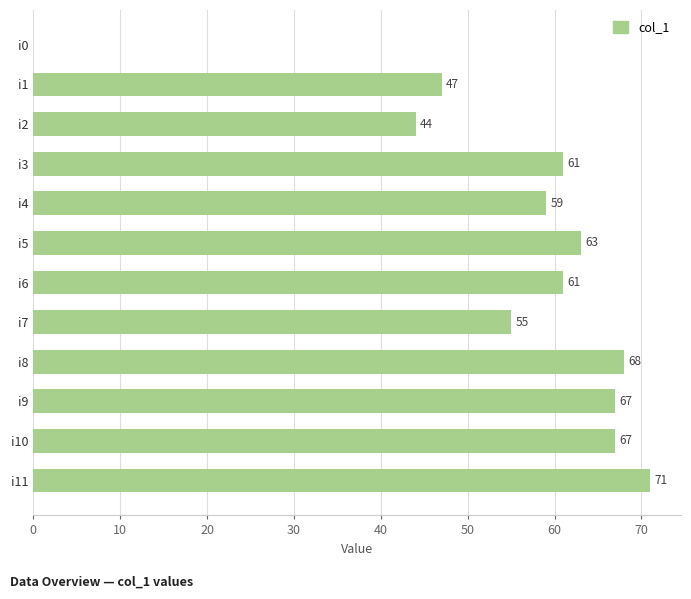

How many data points does each series have?

12